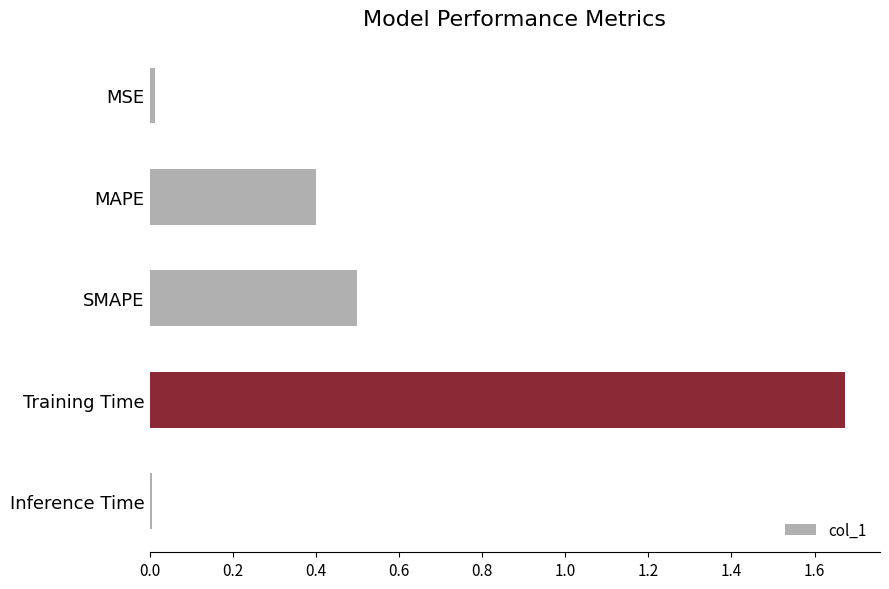

Count the number of data series in this chart.

1